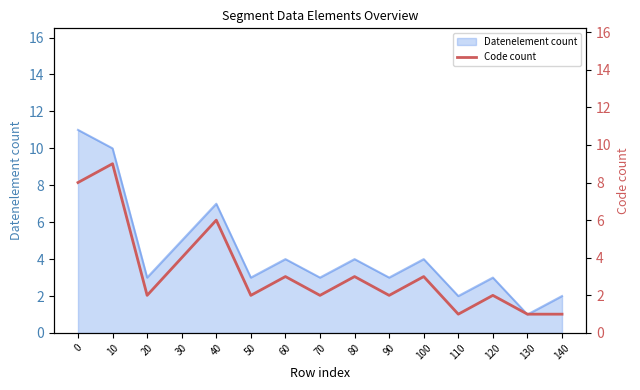

Reading left to right, extract all data points from this chart.

0=8	10=9	20=2	30=4	40=6	50=2	60=3	70=2	80=3	90=2	100=3	110=1	120=2	130=1	140=1